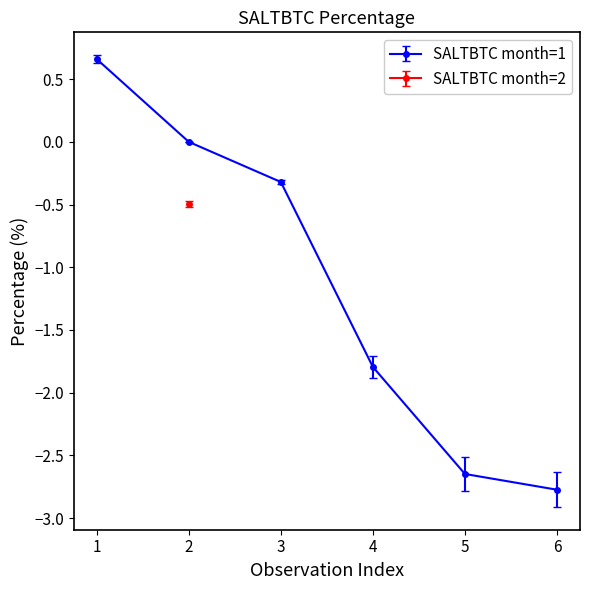

What is the change in value from 1 to 5?

-3.3